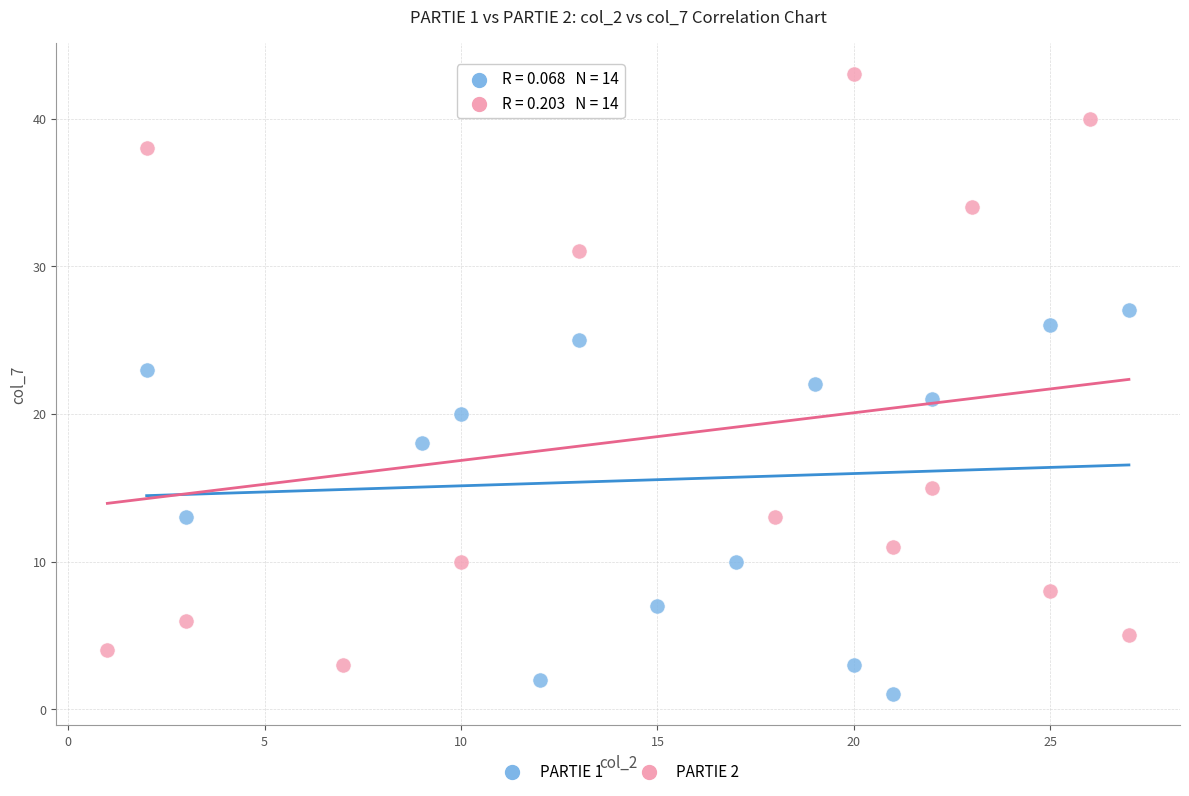

Which series reaches the minimum Y coordinate?

PARTIE 1